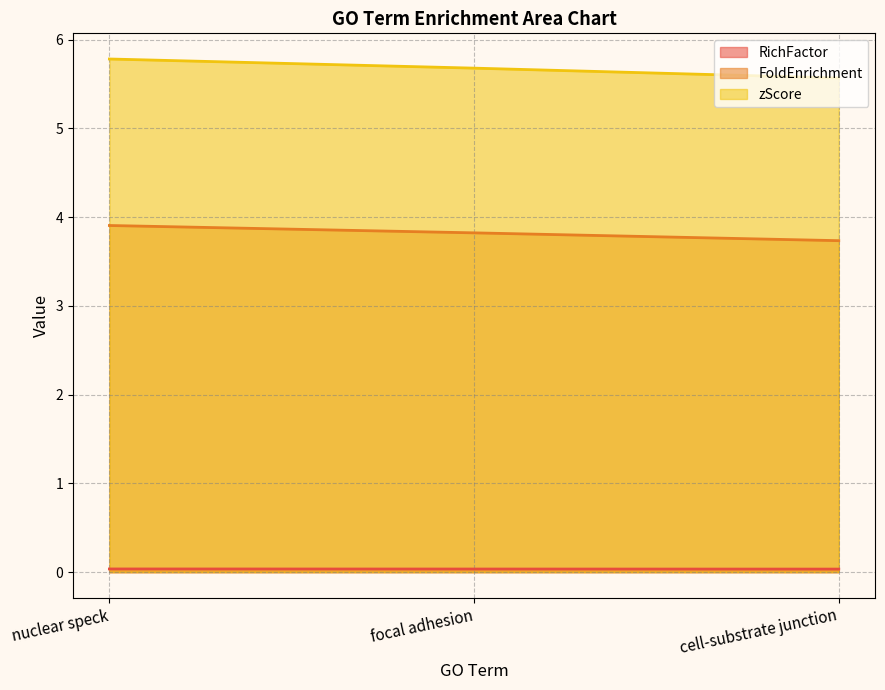

What are all the series names shown in the legend?

RichFactor, FoldEnrichment, zScore